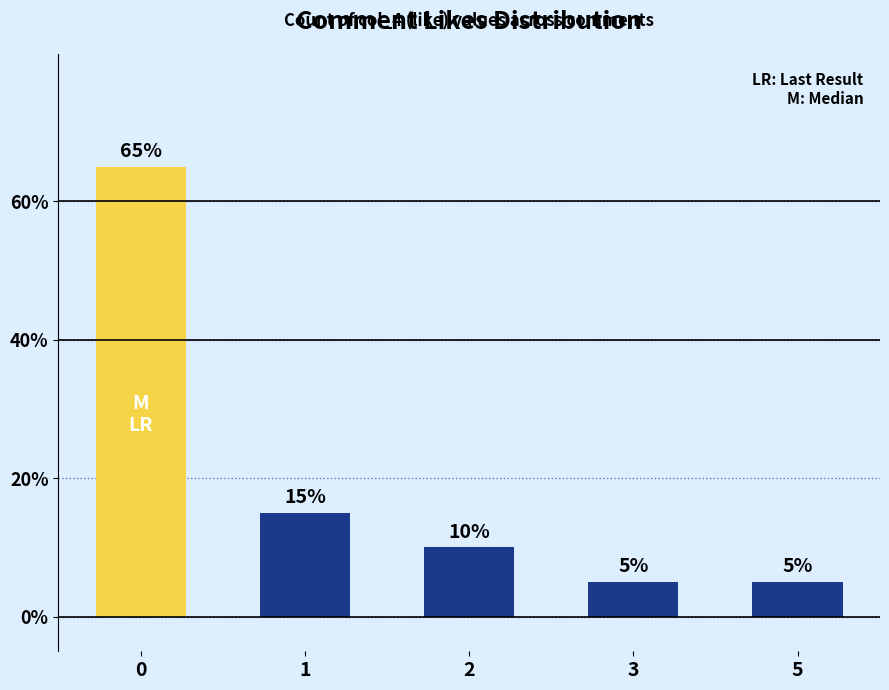

Count the number of data series in this chart.

1